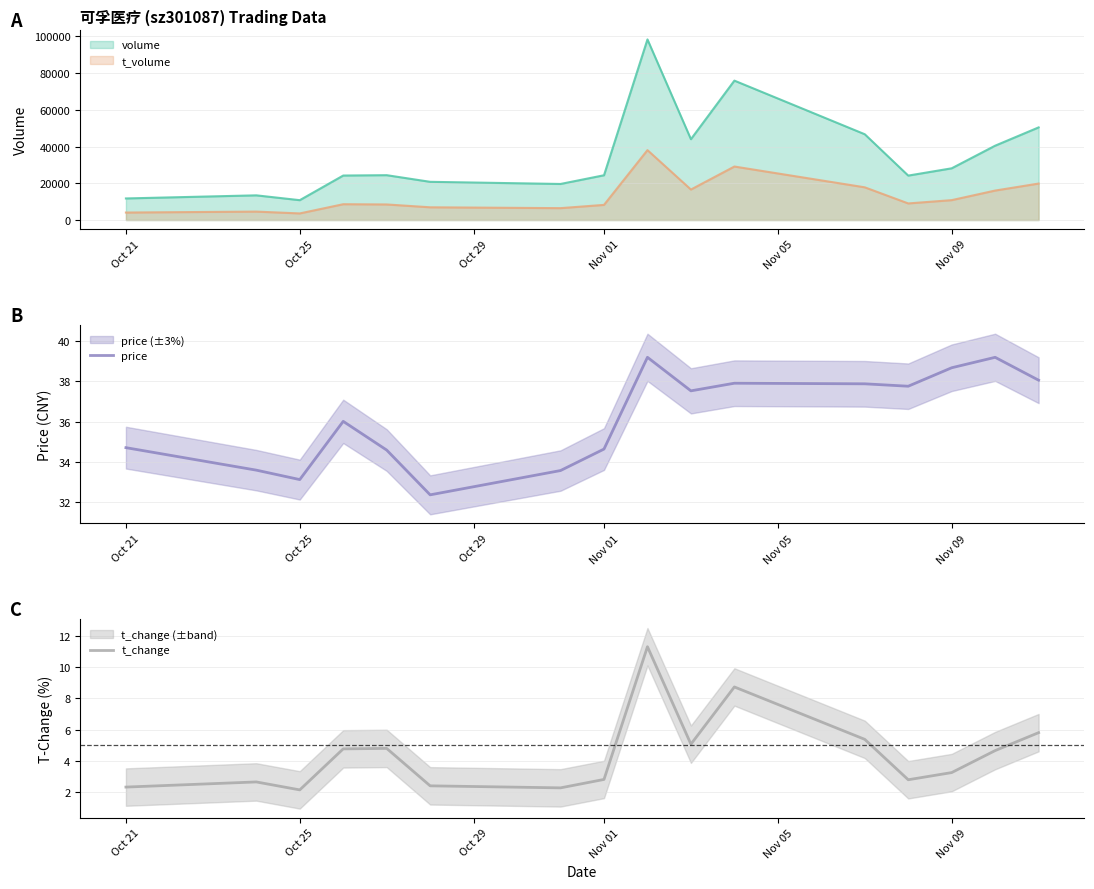

True or false: volume and t_volume intersect in this chart.

False